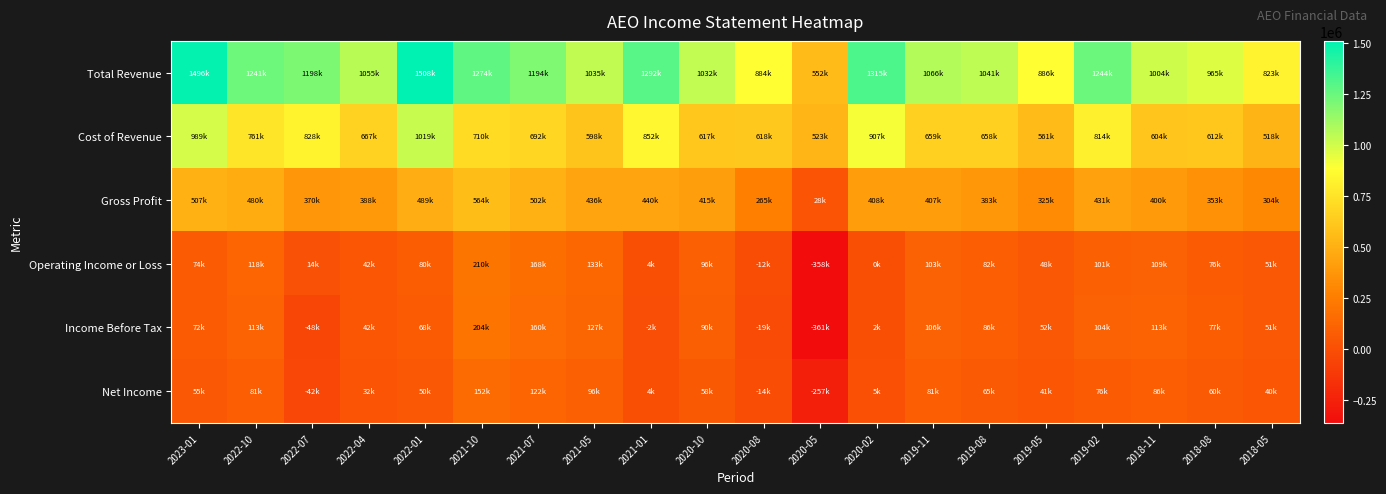

How many data points does each series have?

20